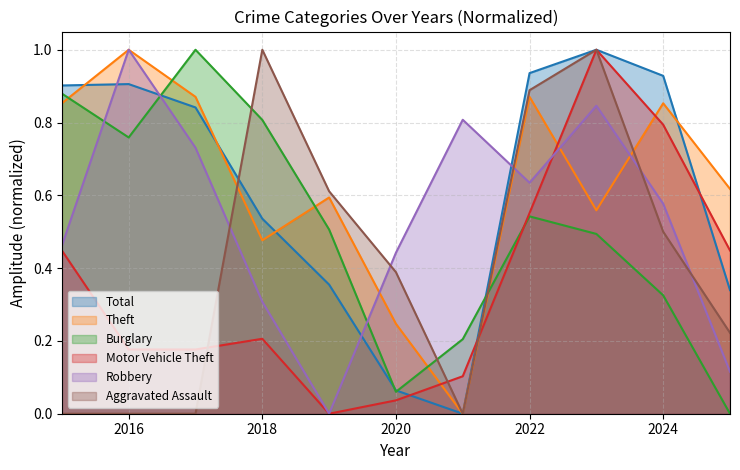

Between 2015 and 2020, which is larger?

2015